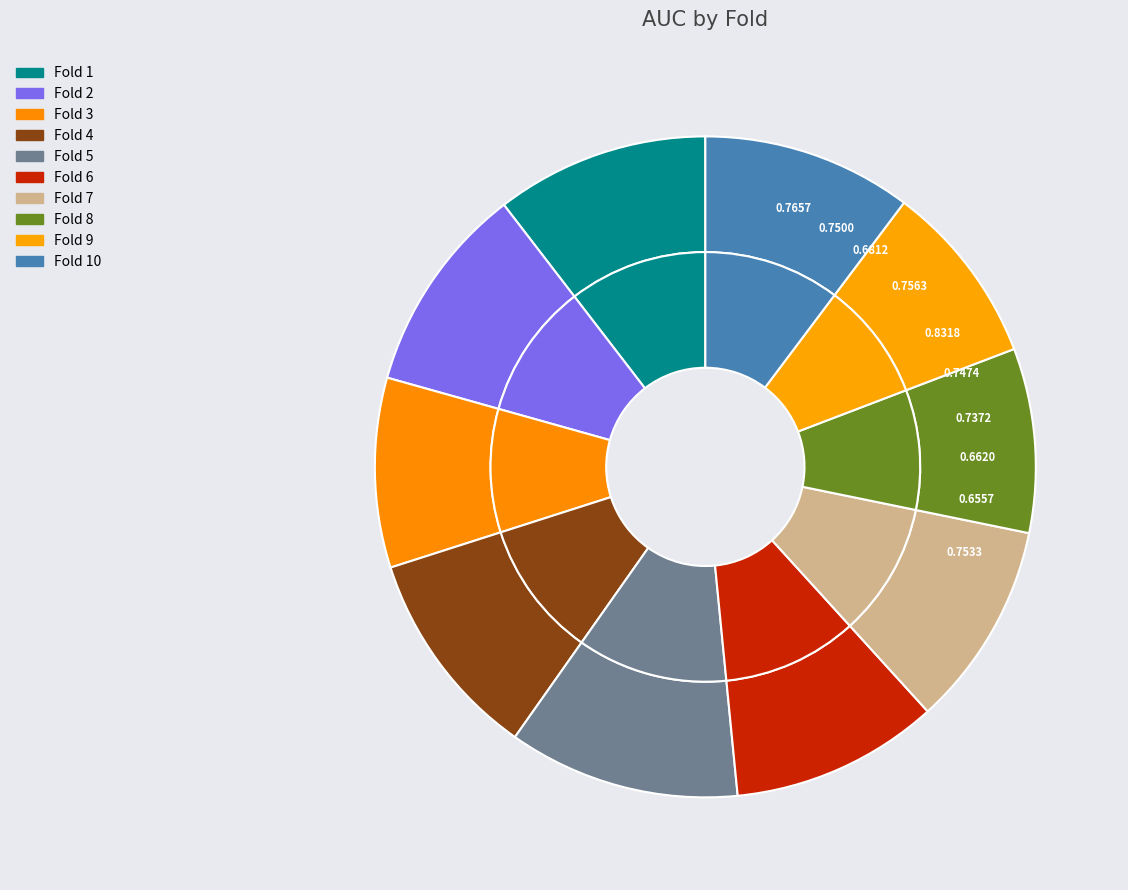

Combined, do Fold 7 and Fold 1 account for over 50%?

No